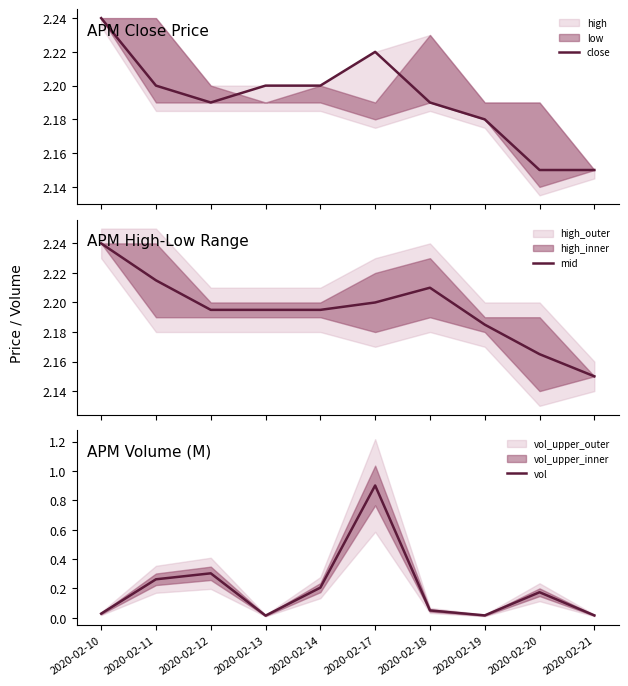

The value of close at 2020-02-19 is 3.6. True or false?

False